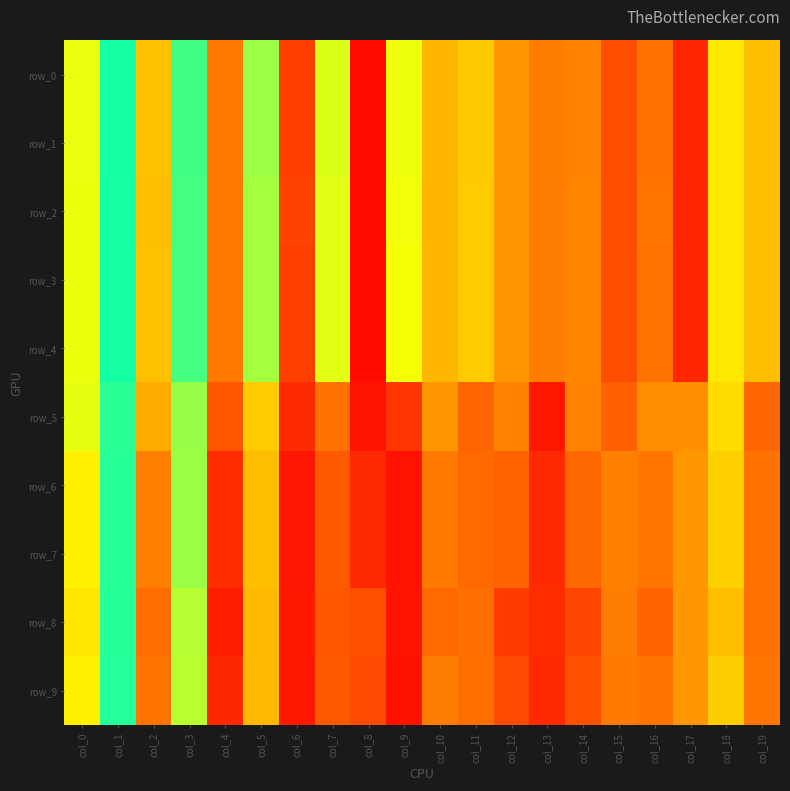

Reading left to right, transcribe all the data shown in this chart.

row_0: 0.7	1.0	0.5	0.9	0.3	0.8	0.2	0.7	0.0	0.7	0.5	0.5	0.4	0.3	0.3	0.2	0.3	0.1	0.6	0.5
row_1: 0.7	1.0	0.5	0.9	0.3	0.8	0.2	0.7	0.0	0.7	0.5	0.5	0.4	0.3	0.3	0.2	0.3	0.1	0.6	0.5
row_2: 0.7	1.0	0.5	0.9	0.3	0.8	0.2	0.7	0.0	0.7	0.5	0.5	0.4	0.3	0.3	0.2	0.3	0.1	0.6	0.5
row_3: 0.7	1.0	0.5	0.9	0.3	0.8	0.2	0.7	0.0	0.7	0.5	0.5	0.4	0.3	0.3	0.2	0.3	0.1	0.6	0.5
row_4: 0.7	1.0	0.5	0.9	0.3	0.8	0.2	0.7	0.0	0.7	0.5	0.5	0.4	0.3	0.3	0.2	0.3	0.1	0.6	0.5
row_5: 0.7	0.9	0.4	0.8	0.2	0.5	0.1	0.3	0.1	0.1	0.4	0.3	0.3	0.1	0.3	0.3	0.4	0.4	0.6	0.3
row_6: 0.6	0.9	0.3	0.8	0.1	0.5	0.1	0.2	0.1	0.1	0.3	0.3	0.3	0.1	0.3	0.3	0.3	0.4	0.5	0.3
row_7: 0.6	0.9	0.3	0.8	0.1	0.5	0.1	0.2	0.1	0.1	0.3	0.3	0.3	0.1	0.3	0.3	0.3	0.4	0.5	0.3
row_8: 0.6	1.0	0.3	0.8	0.1	0.5	0.1	0.2	0.2	0.0	0.3	0.3	0.2	0.1	0.2	0.3	0.3	0.4	0.5	0.3
row_9: 0.6	1.0	0.3	0.8	0.1	0.5	0.1	0.2	0.2	0.0	0.3	0.3	0.2	0.1	0.2	0.3	0.3	0.4	0.5	0.3